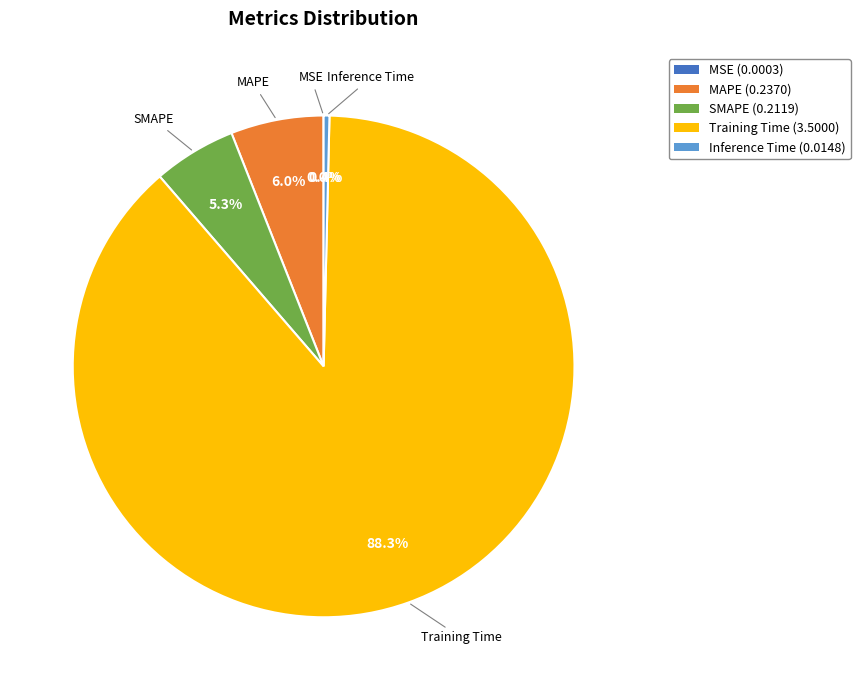

True or false: MAPE accounts for 6% of the total.

True